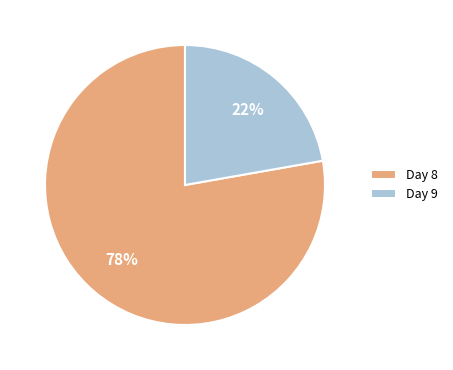

The Day 9 slice represents 22% of the pie. True or false?

True